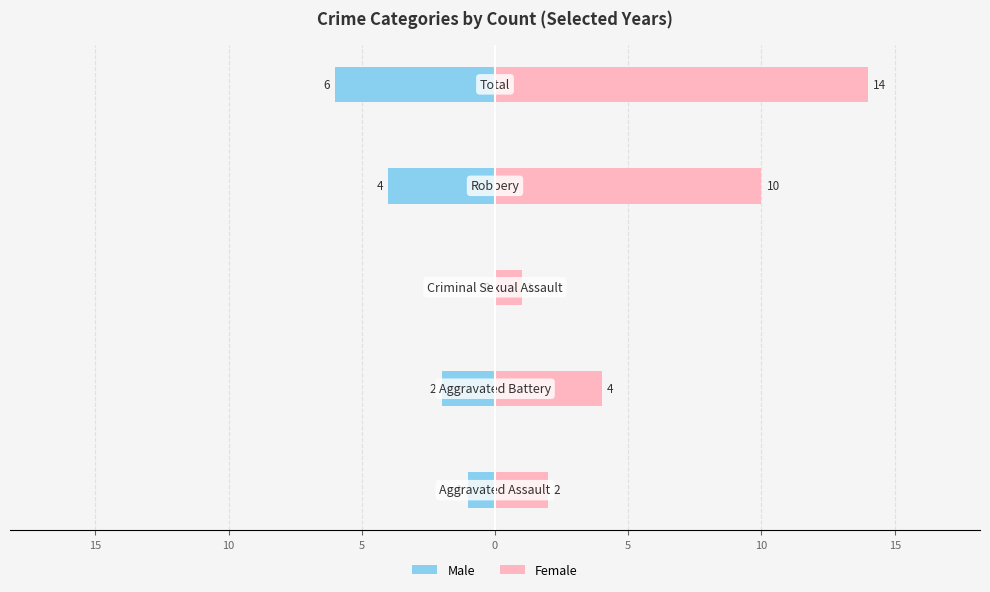

Rank the series by their average value, from lowest to highest.

Male, Female